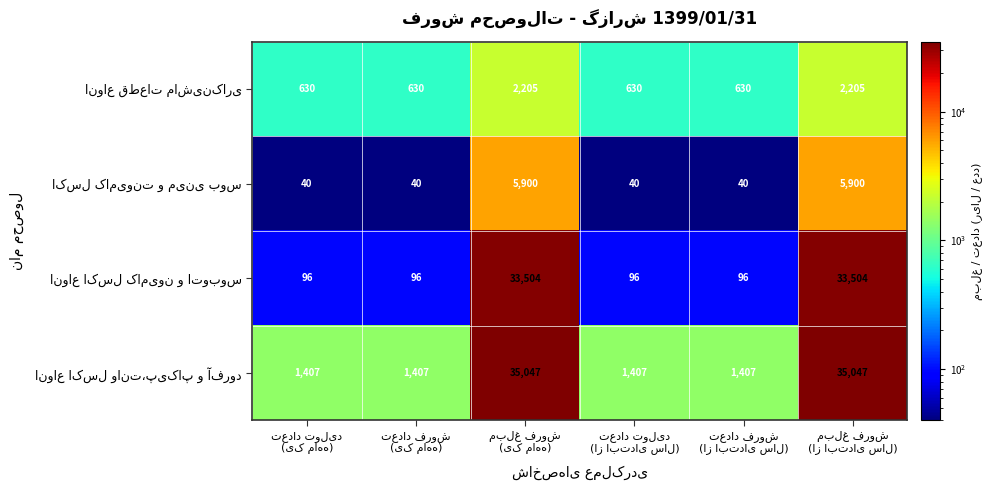

What is the greatest value displayed?

35047